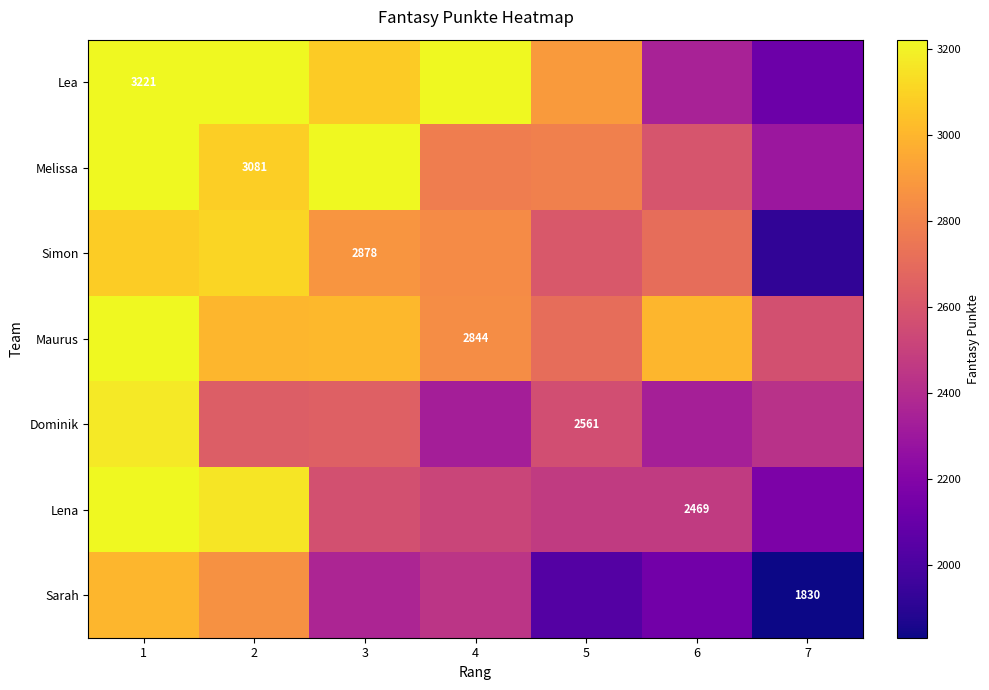

At which category is the sum across all series the highest?

1